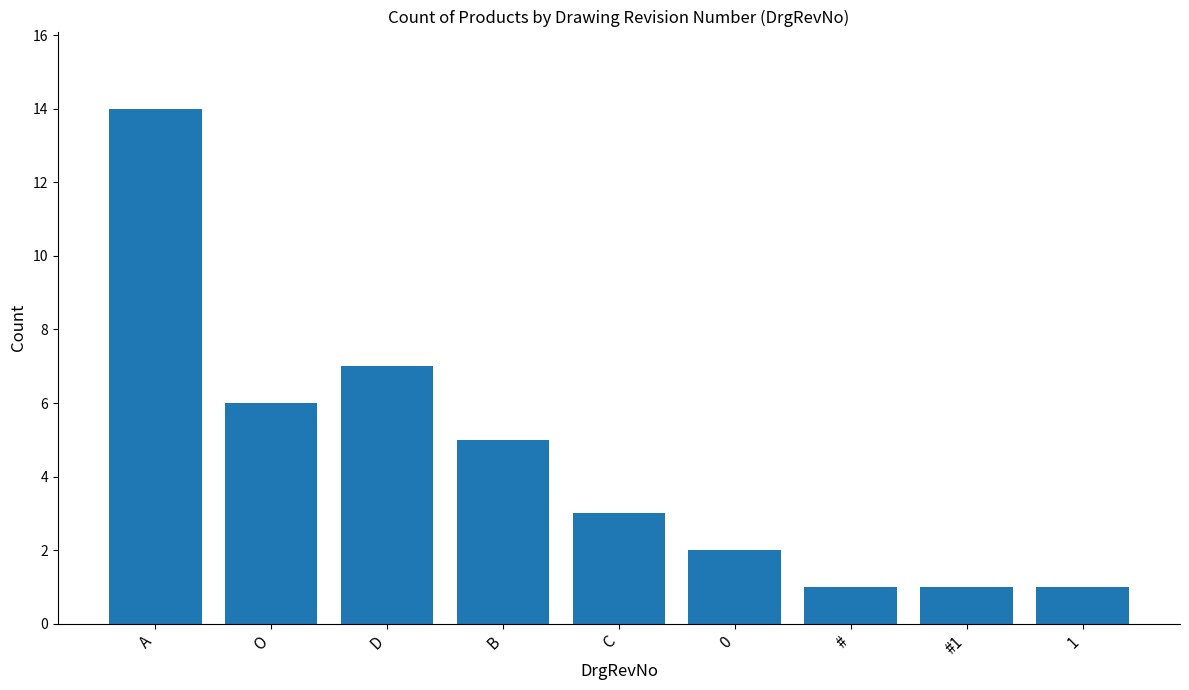

Which category has the highest value across all series?

A